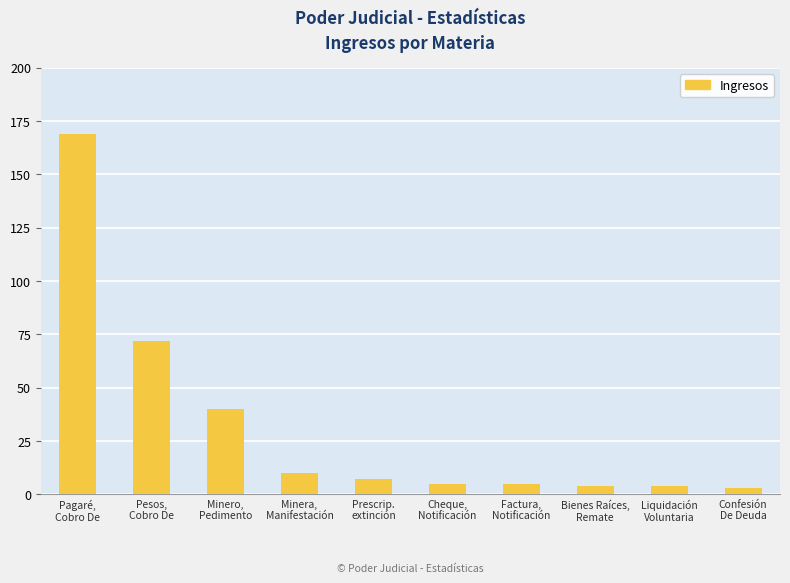

Which has a higher value, Minero,
Pedimento or Cheque,
Notificación?

Minero,
Pedimento